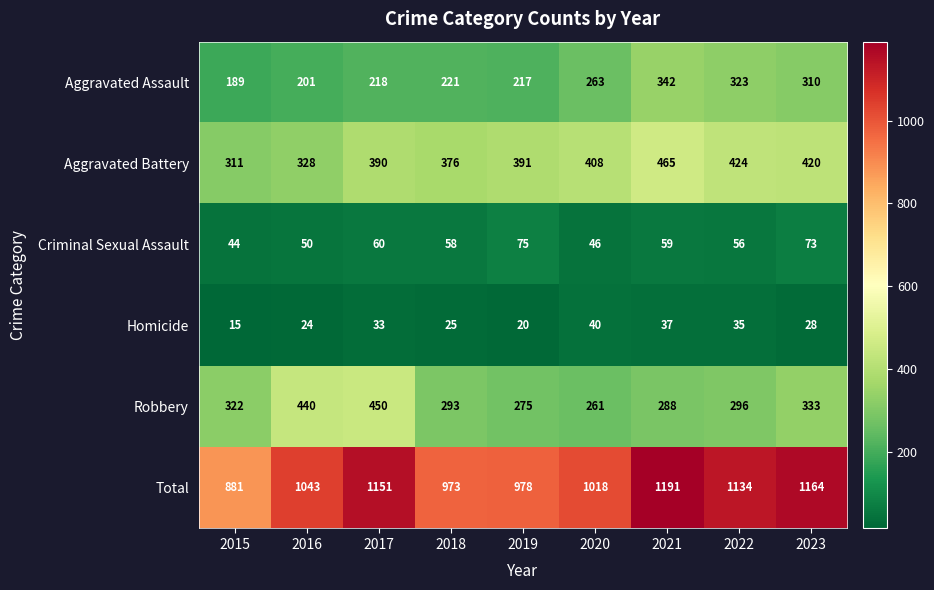

Rank the series by their maximum value, from highest to lowest.

Total, Aggravated Battery, Robbery, Aggravated Assault, Criminal Sexual Assault, Homicide